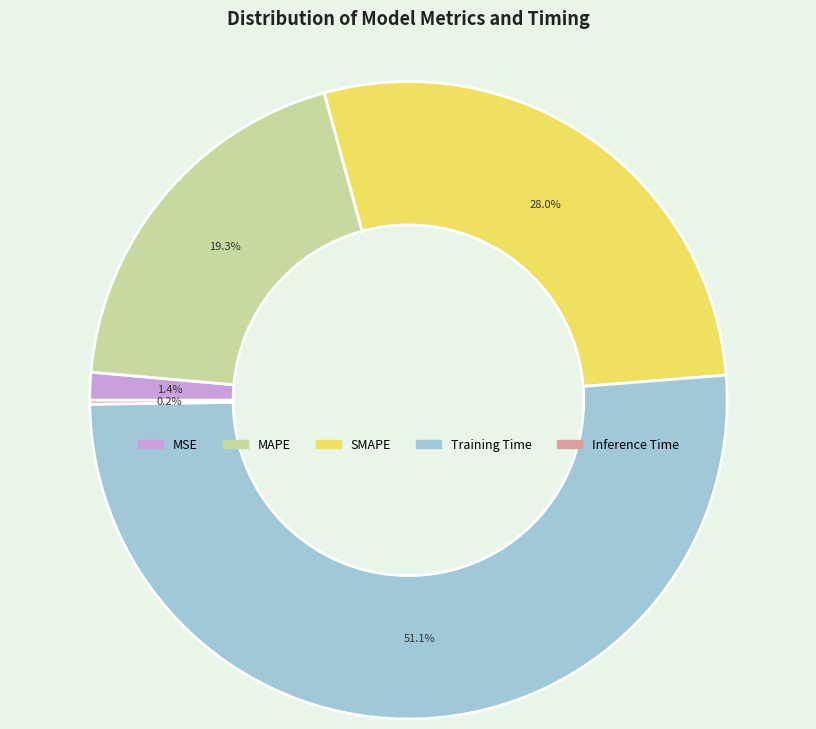

Which slice represents more than half of the pie?

Training Time